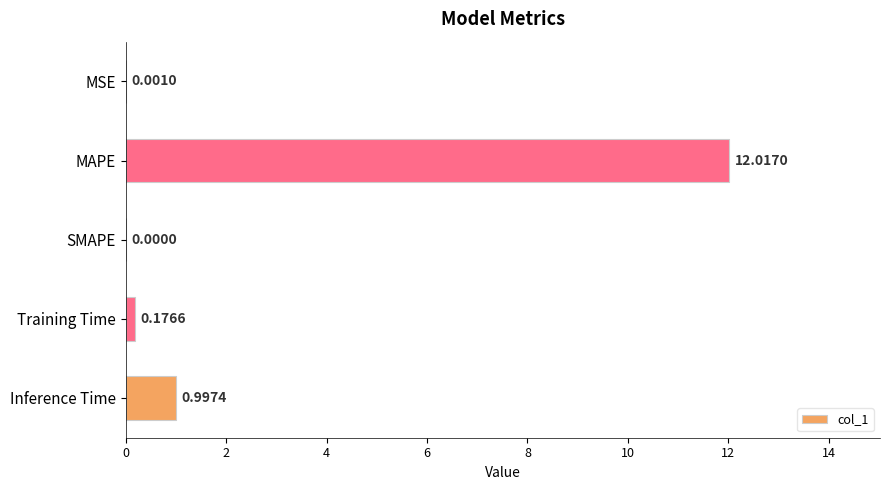

At which label is the value closest to 6?

Inference Time